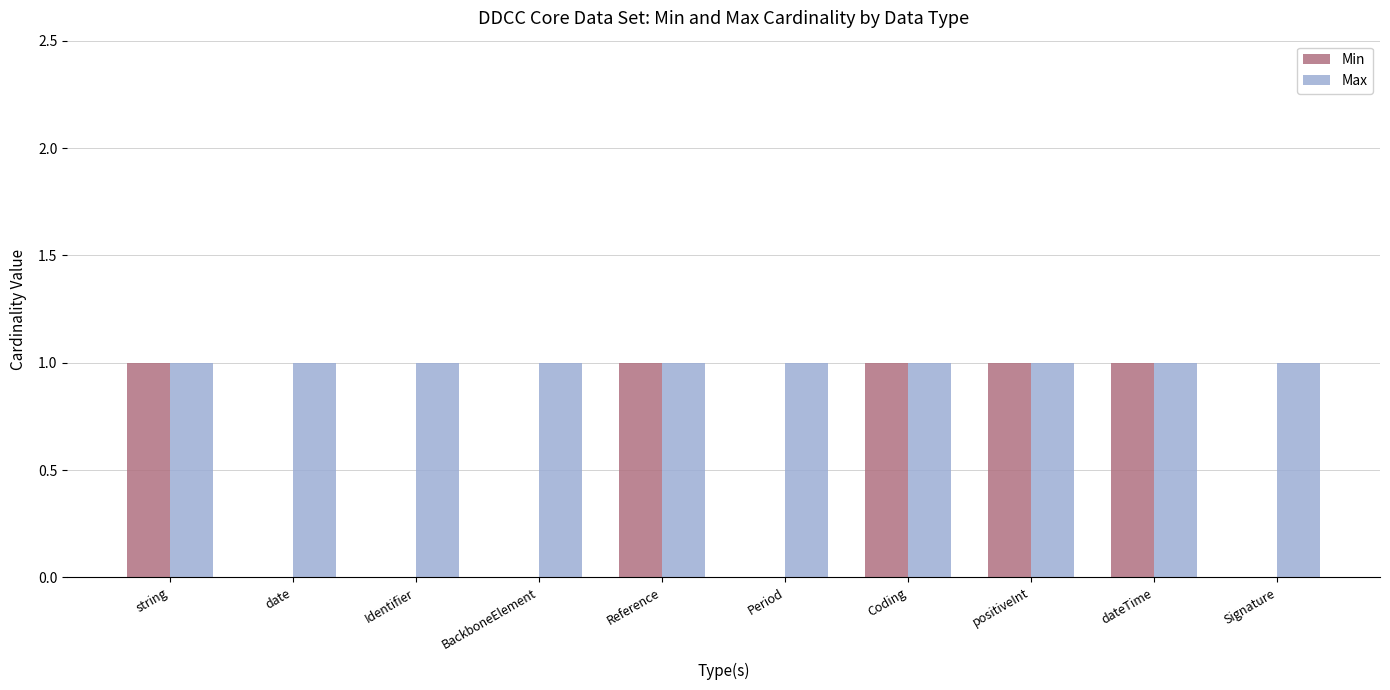

Which series has the largest total across all categories?

Max